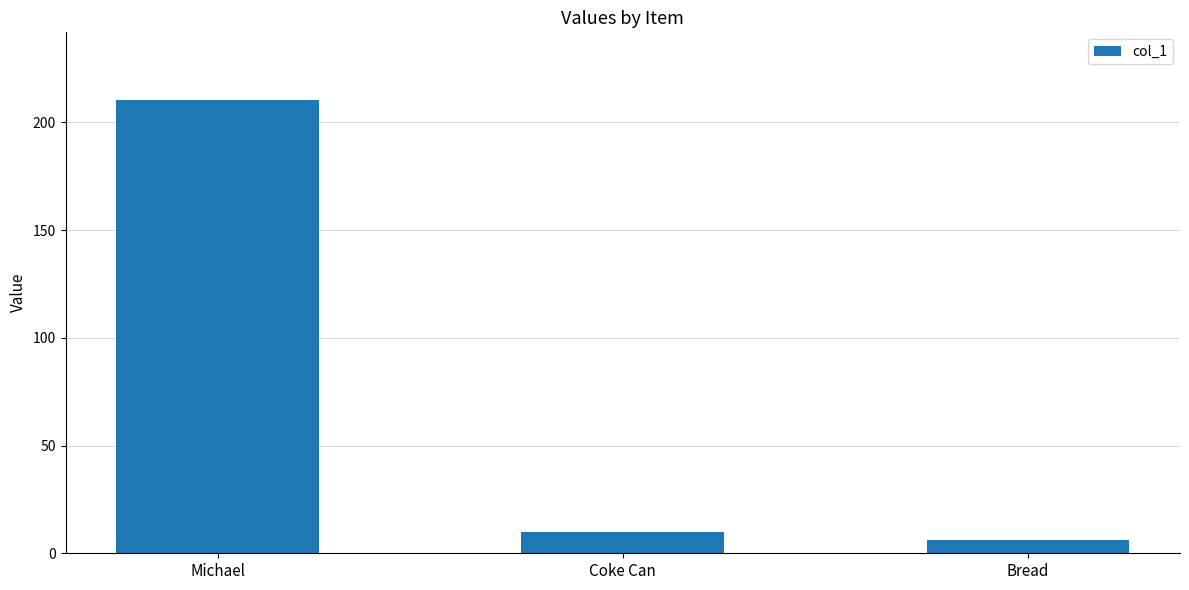

What is the label of the 2nd bar from the right?

Coke Can